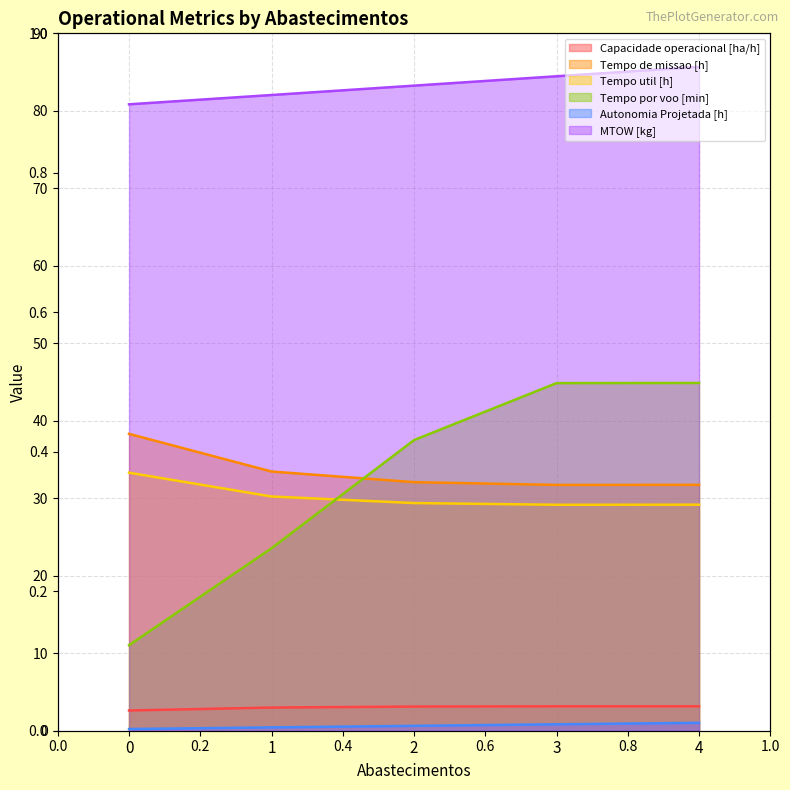

What is the minimum value shown in the chart?

0.2